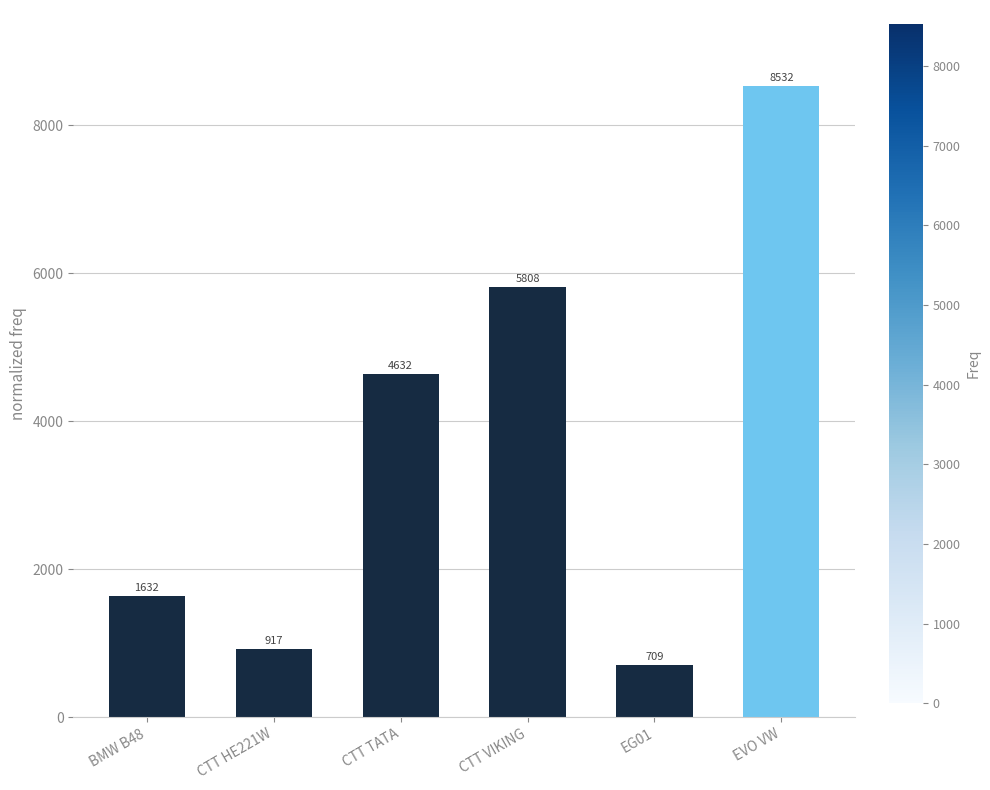

Which category has the lowest value across all series?

EG01